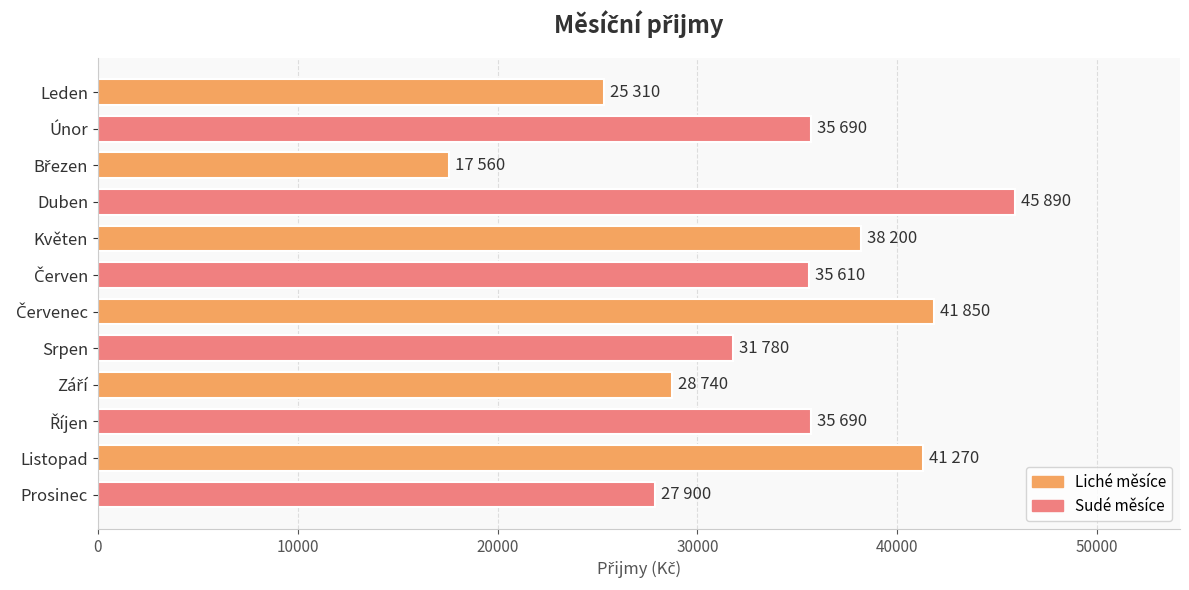

Does the chart contain stacked bars?

No